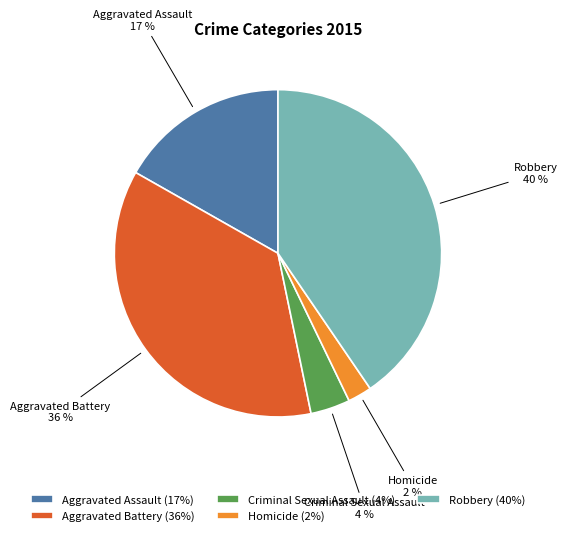

To the nearest percent, what is the combined percentage of Aggravated Battery and Criminal Sexual Assault?

40%